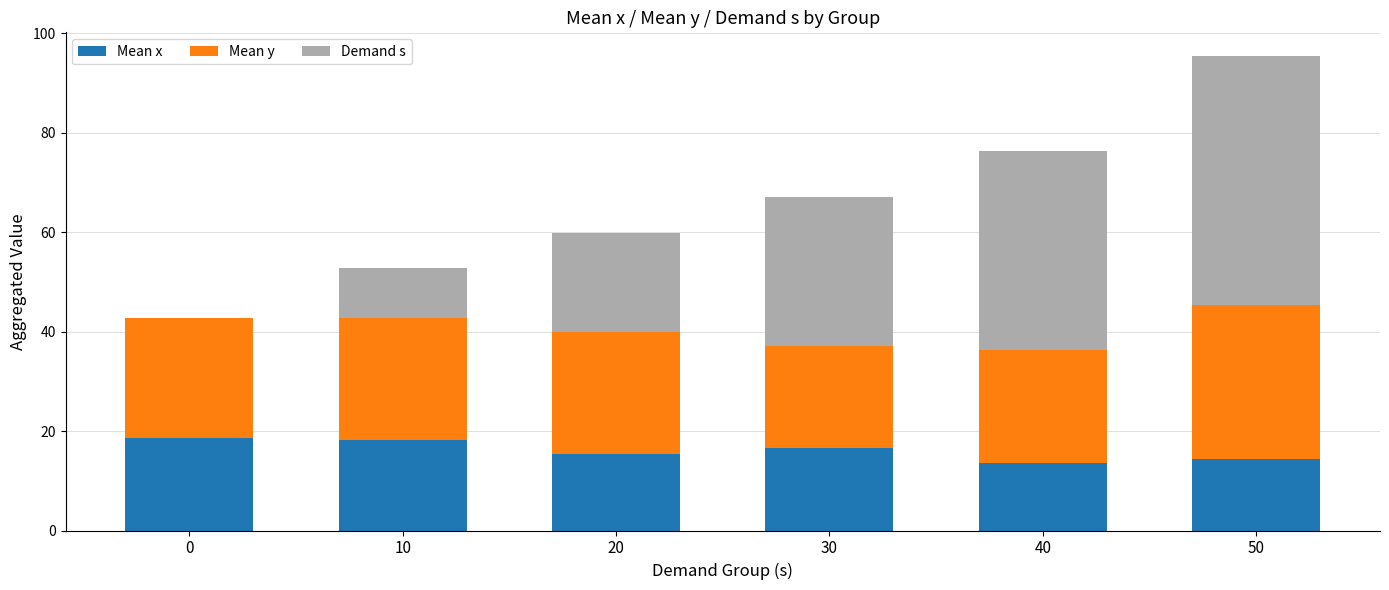

How many distinct data groups are displayed?

3